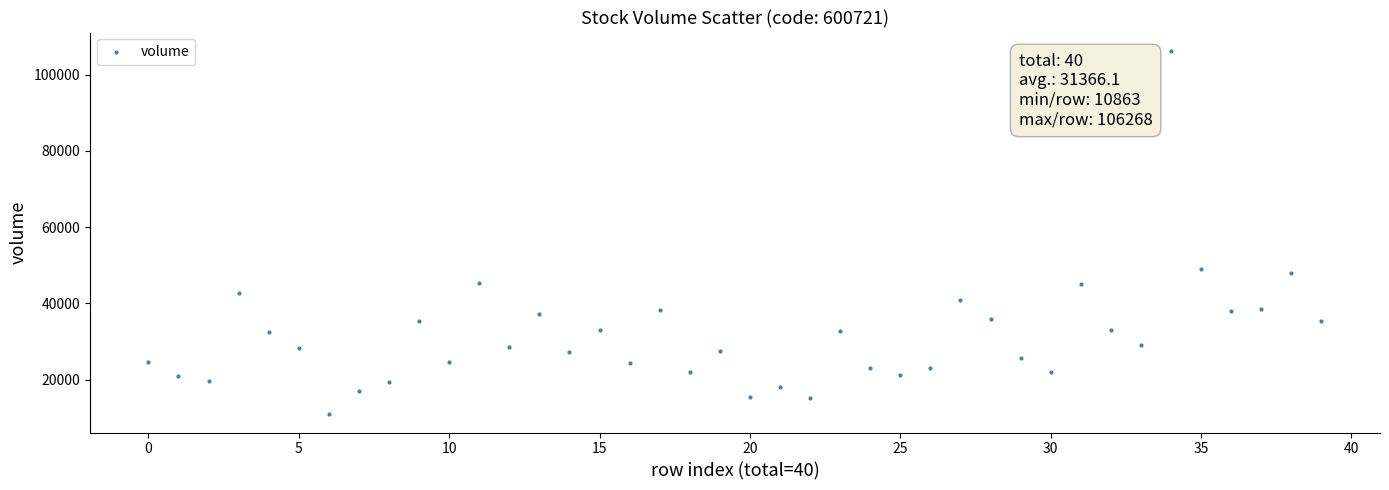

What is the range of Y values (max minus min)?

95405